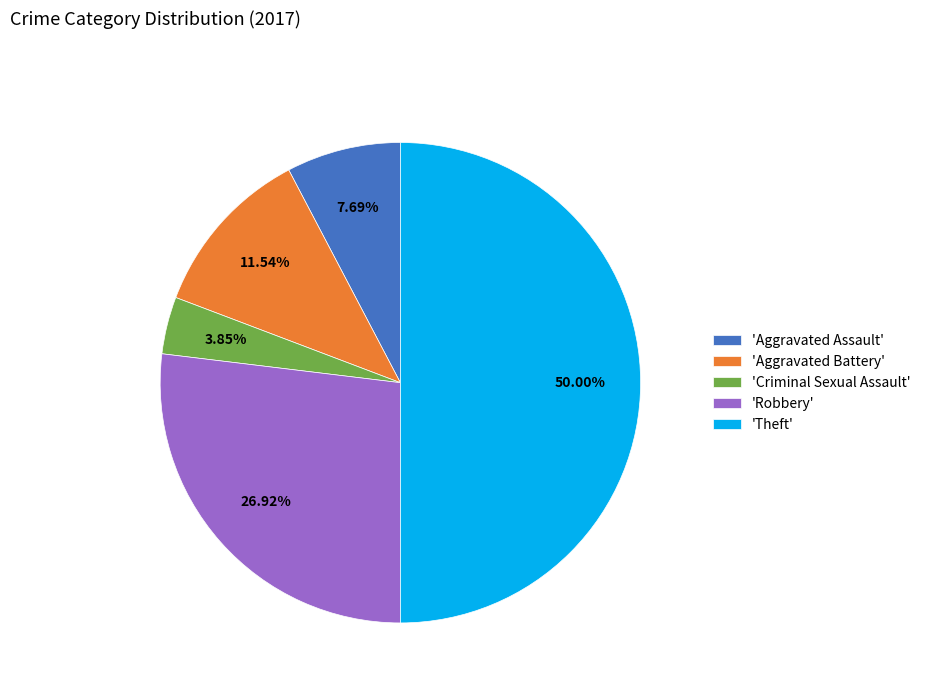

Between 'Theft' and 'Aggravated Battery', which is larger?

'Theft'